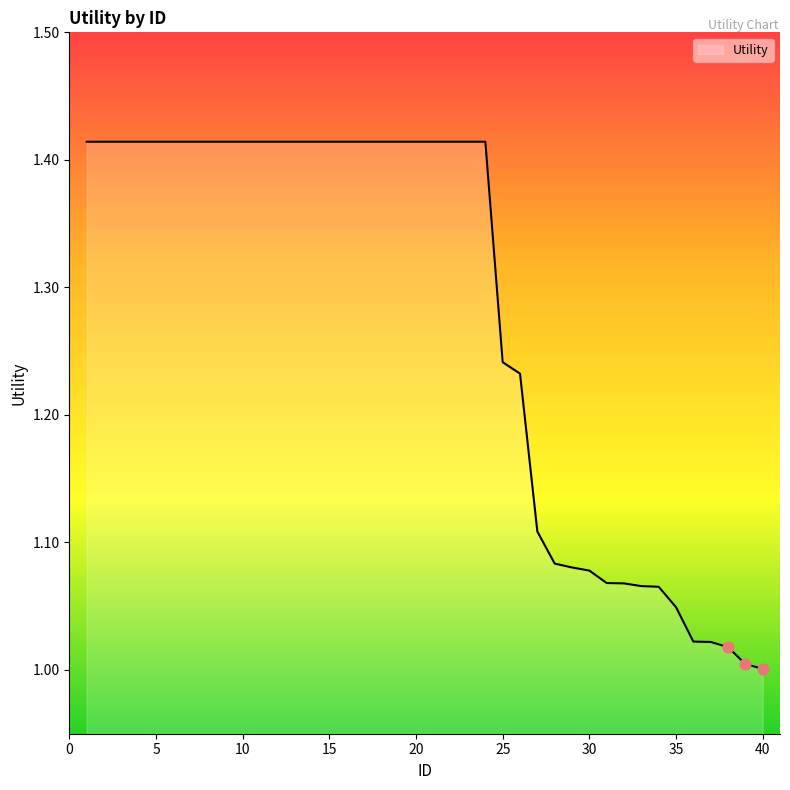

What is the difference between the maximum and minimum values?

0.4